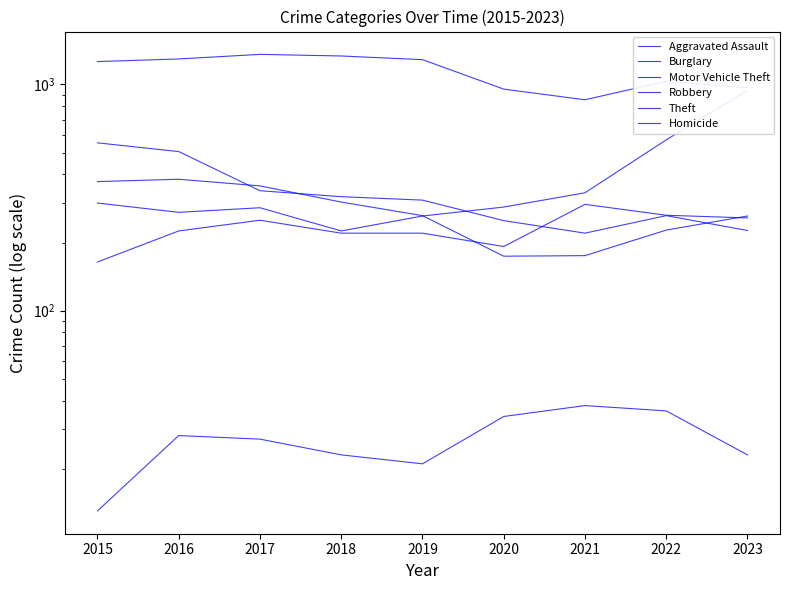

True or false: Homicide and Motor Vehicle Theft cross at least once.

False